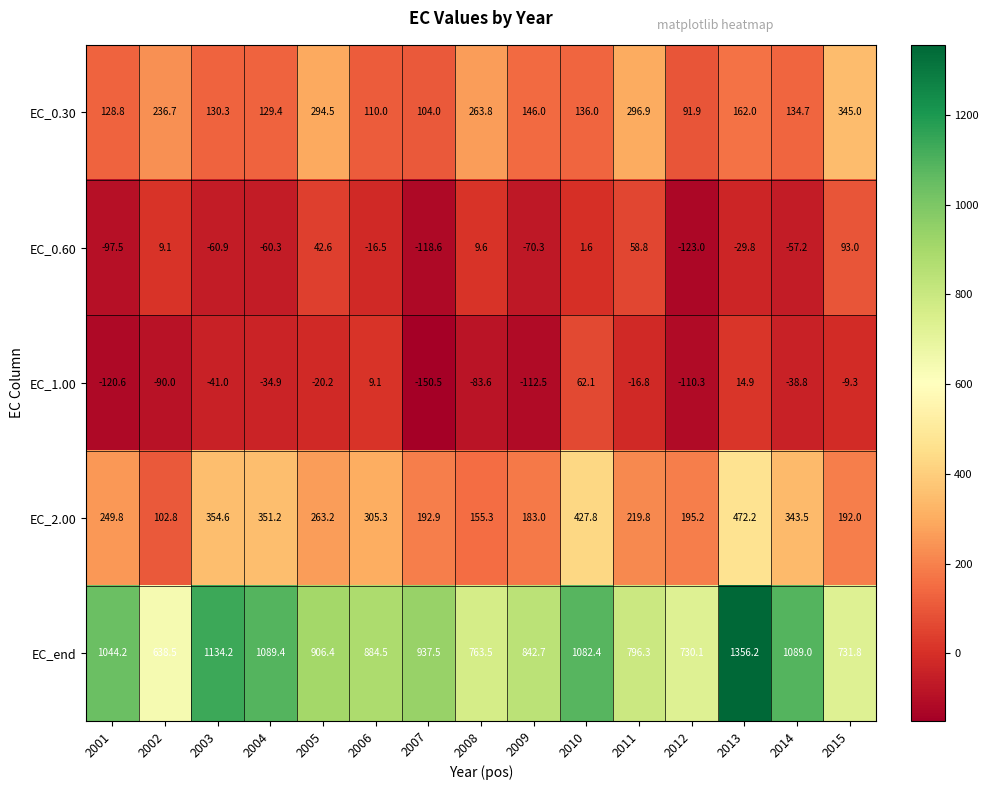

At 2012, list the series in order from largest to smallest.

EC_end, EC_2.00, EC_0.30, EC_1.00, EC_0.60